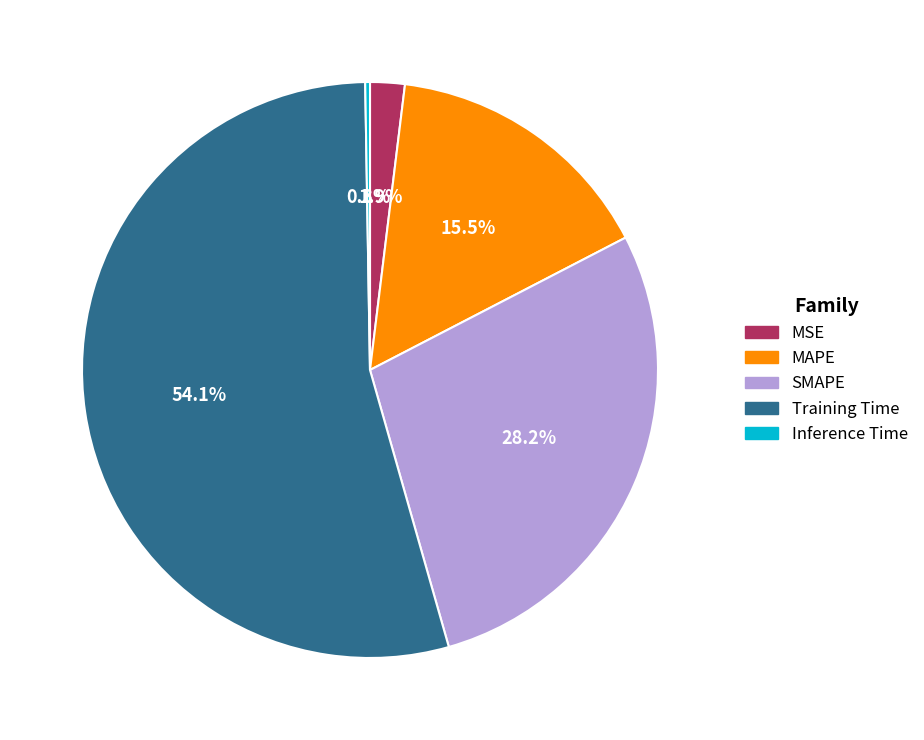

What is the majority slice?

Training Time